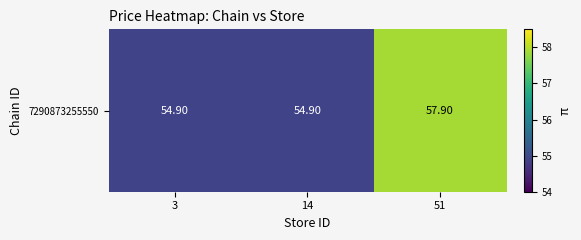

What is the sum of all values?

167.7